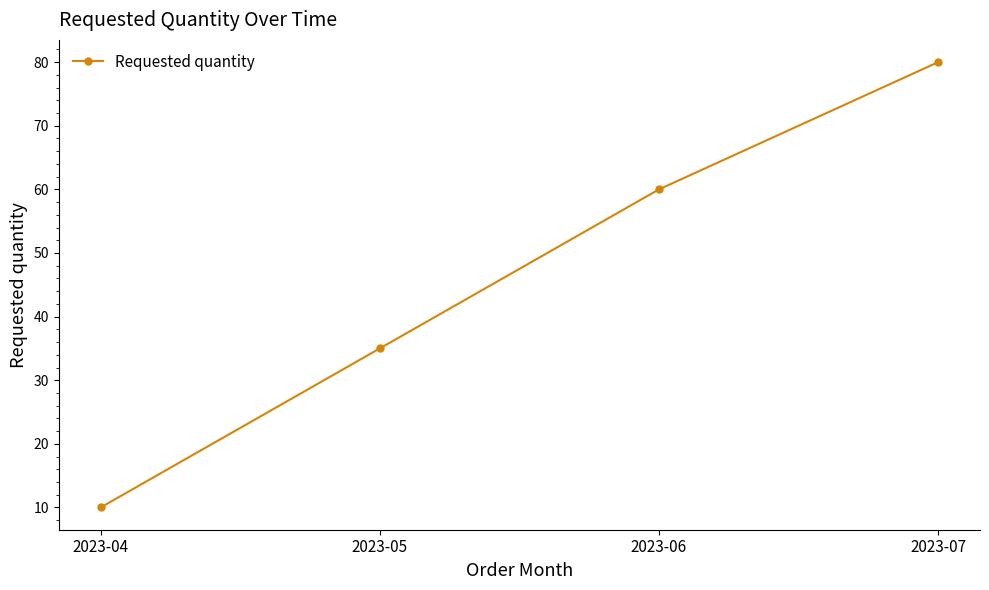

What is the smallest value displayed?

10